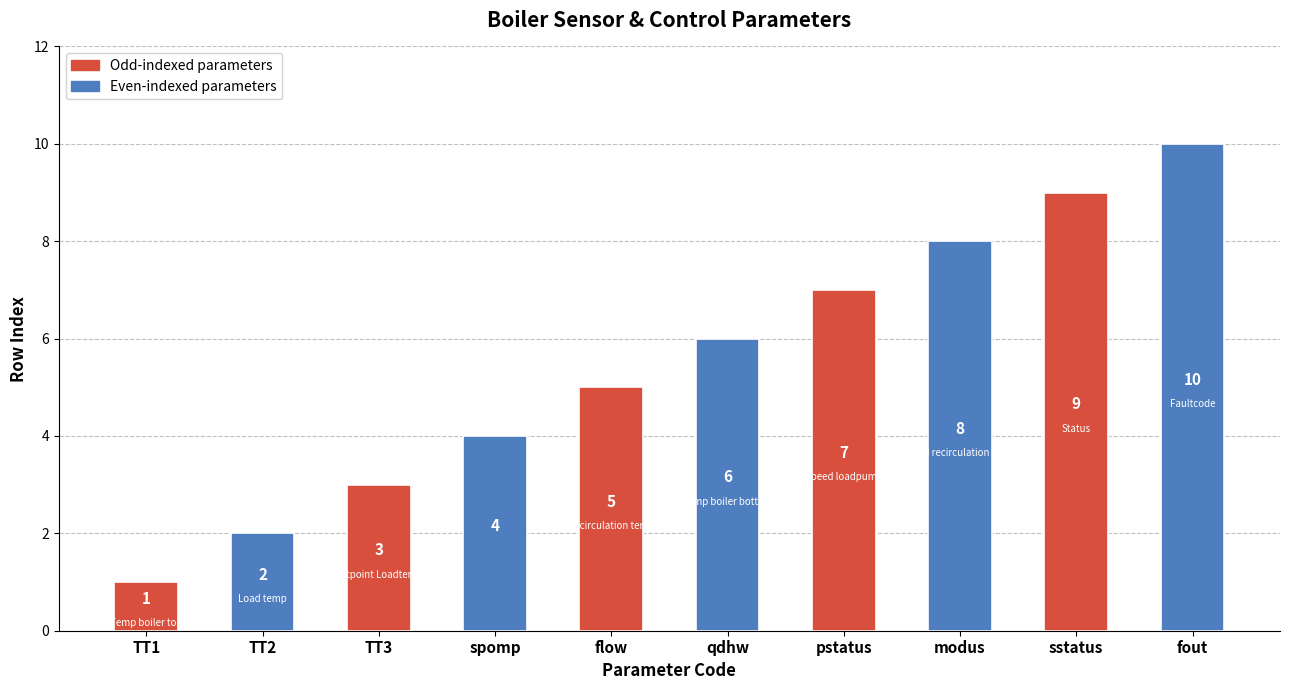

What is the smallest value displayed?

1